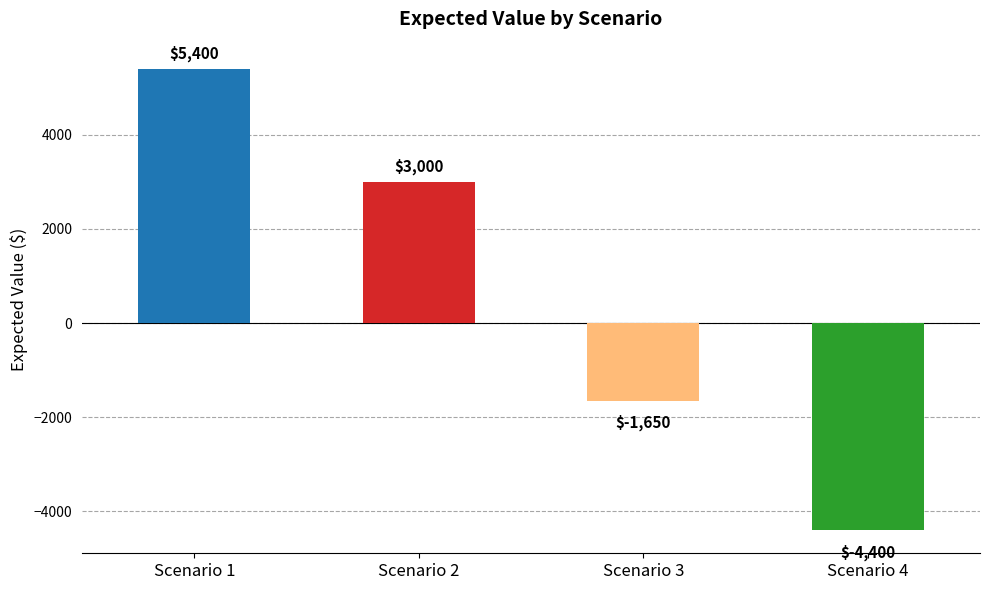

Does the chart contain any negative values?

Yes